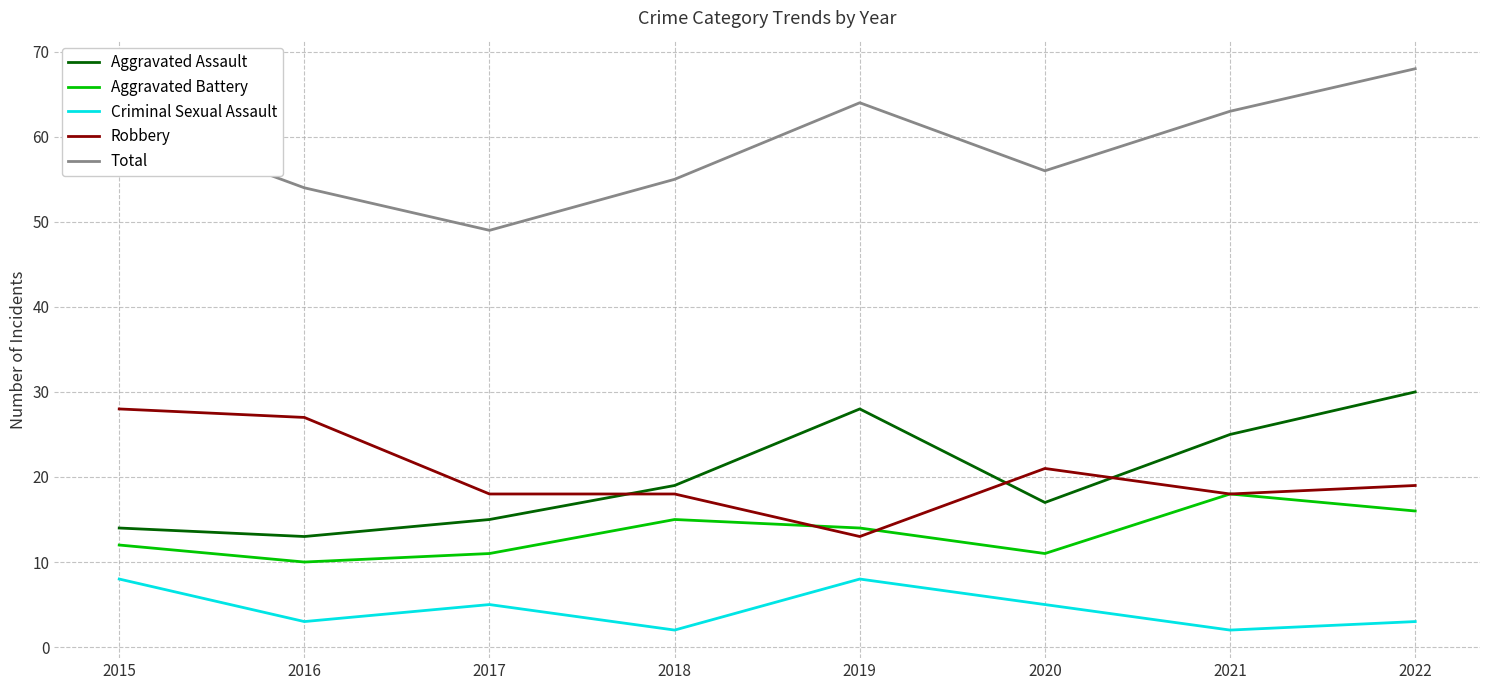

Rank the series at 2018 from lowest to highest value.

Criminal Sexual Assault, Aggravated Battery, Robbery, Aggravated Assault, Total